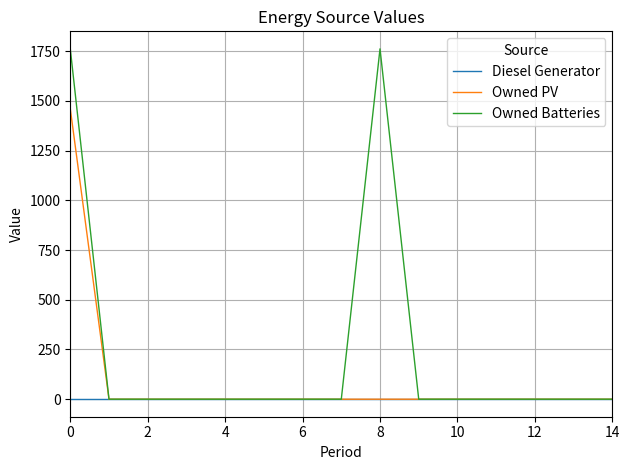

Does the chart have visible grid lines?

Yes